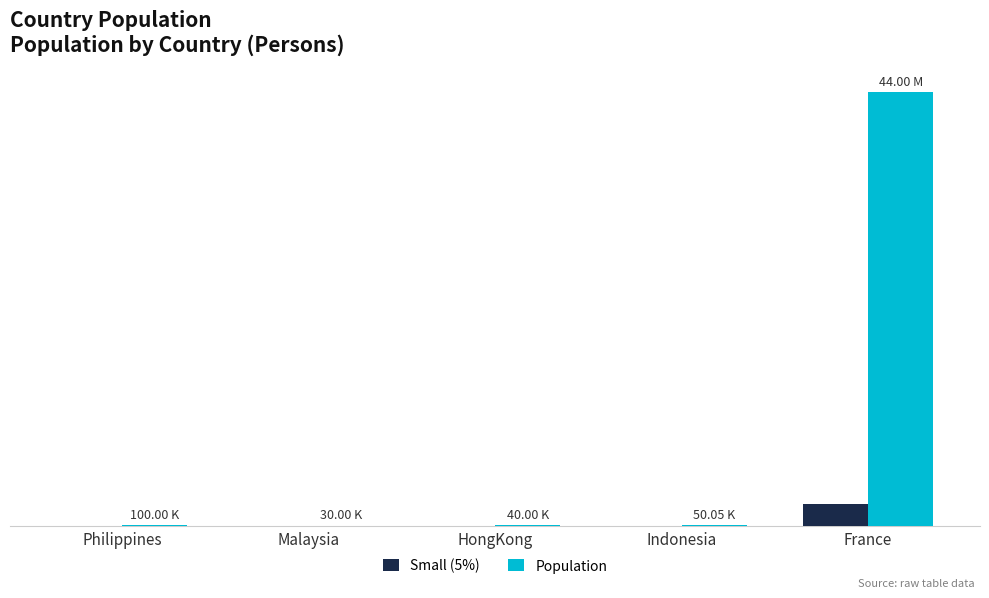

At which category does the chart reach its minimum across all series?

Malaysia